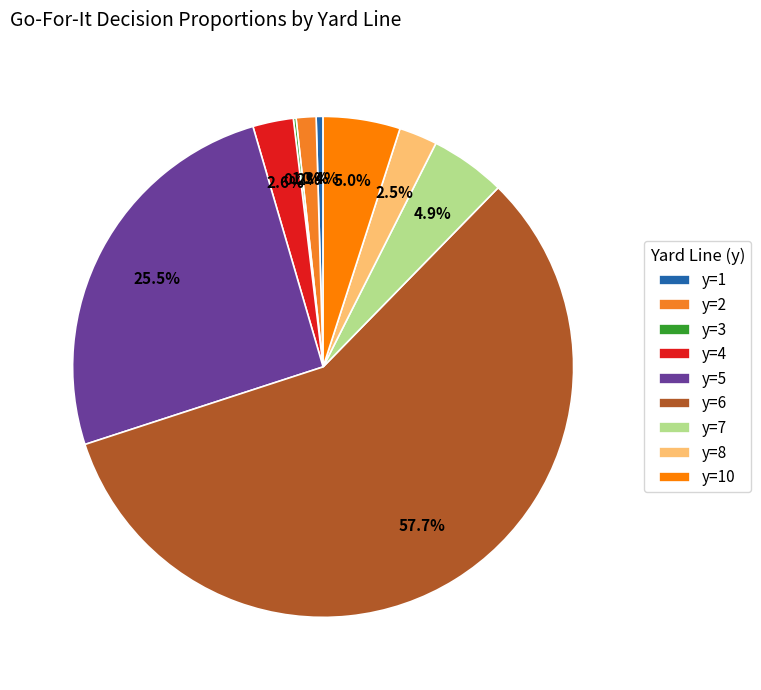

To the nearest percent, what portion does y=6 represent?

58%